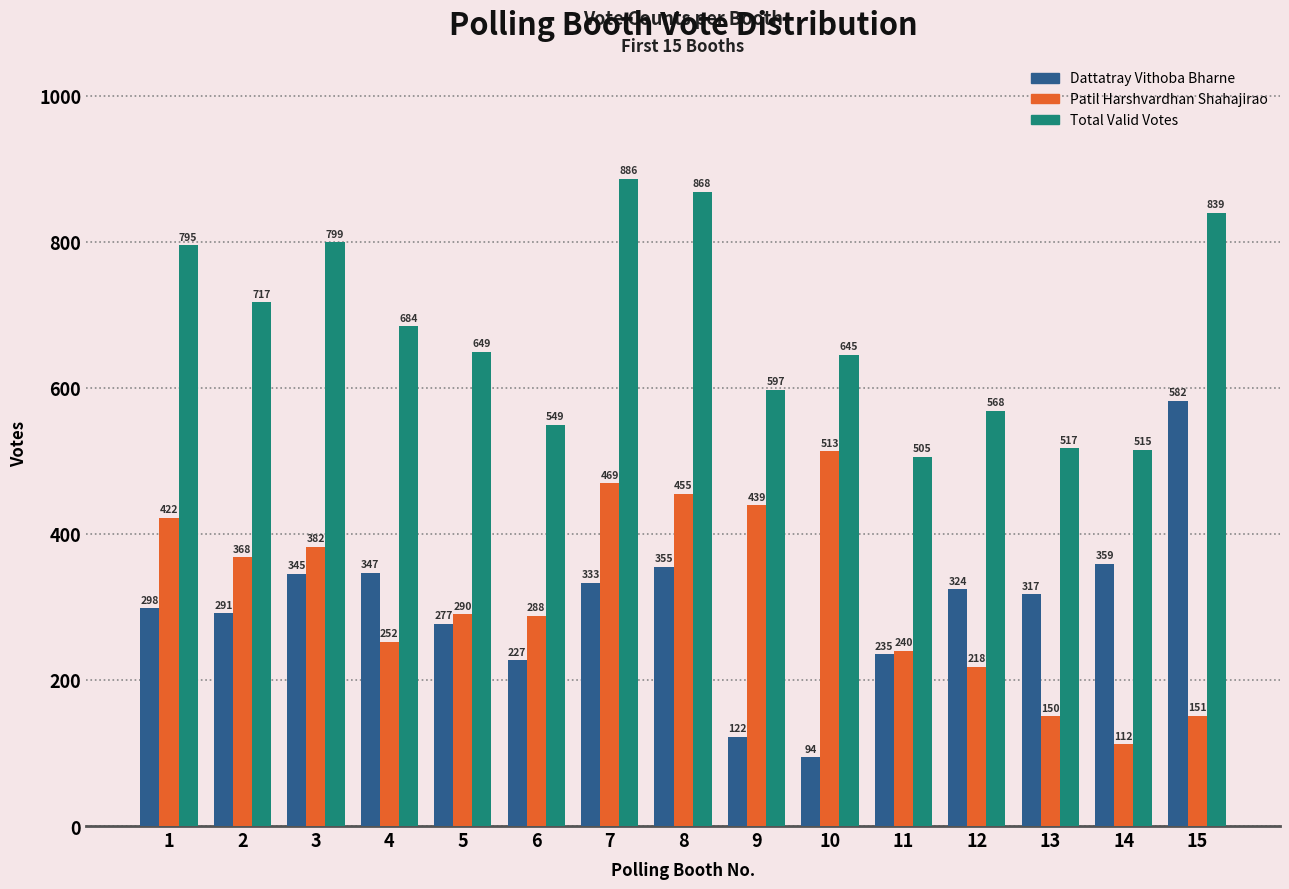

Read the Patil Harshvardhan Shahajirao value at 7.

469